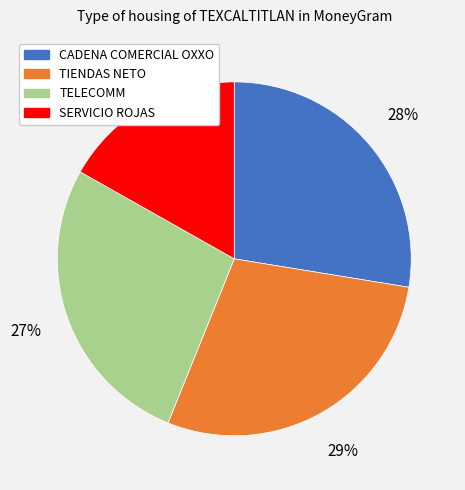

To the nearest percent, what is the average slice percentage?

25%